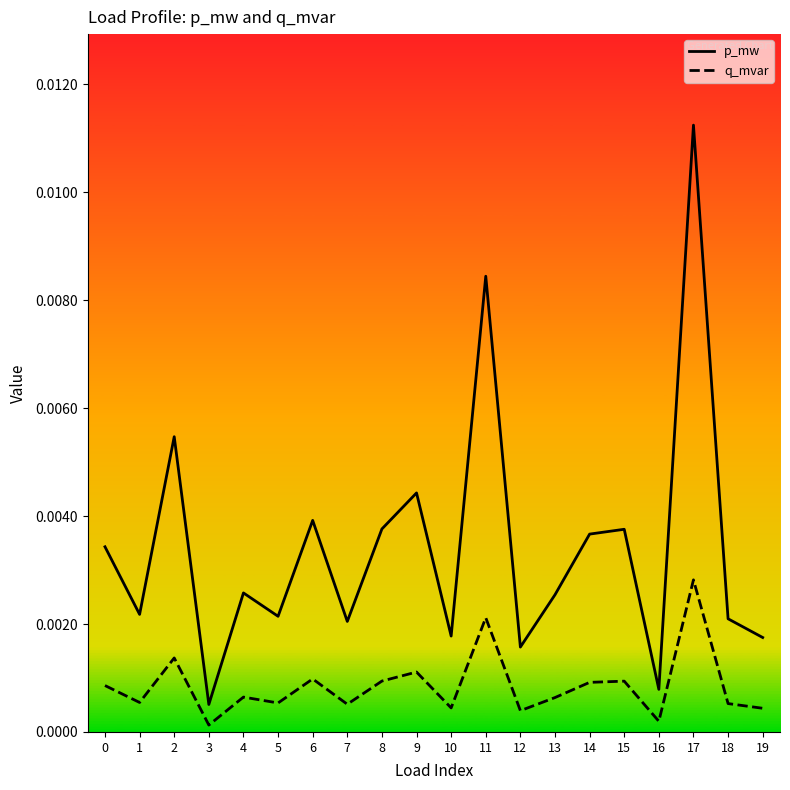

Rank the series by their maximum value, from lowest to highest.

q_mvar, p_mw